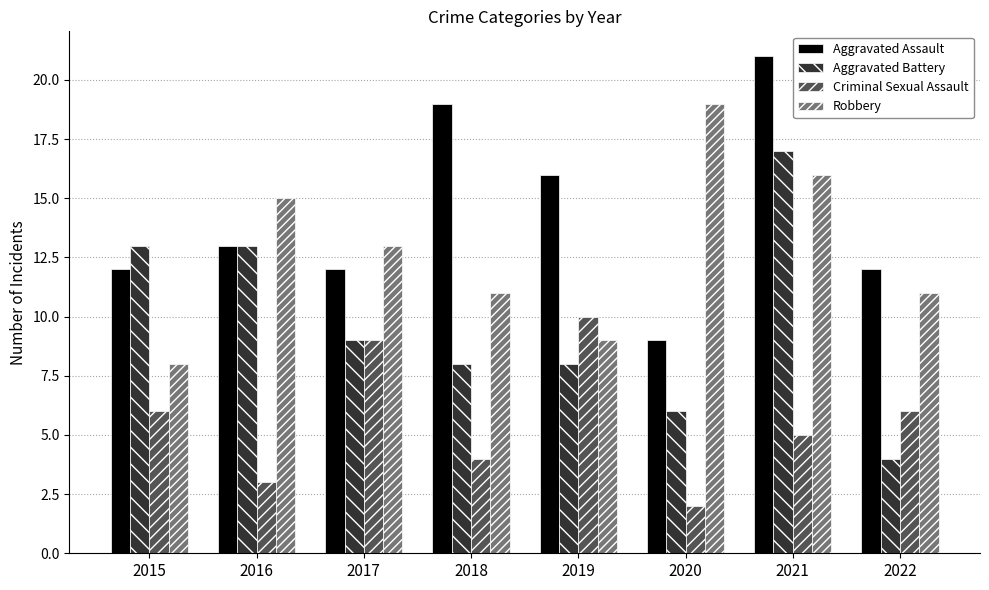

The value of Aggravated Assault at 2020 is 14. True or false?

False